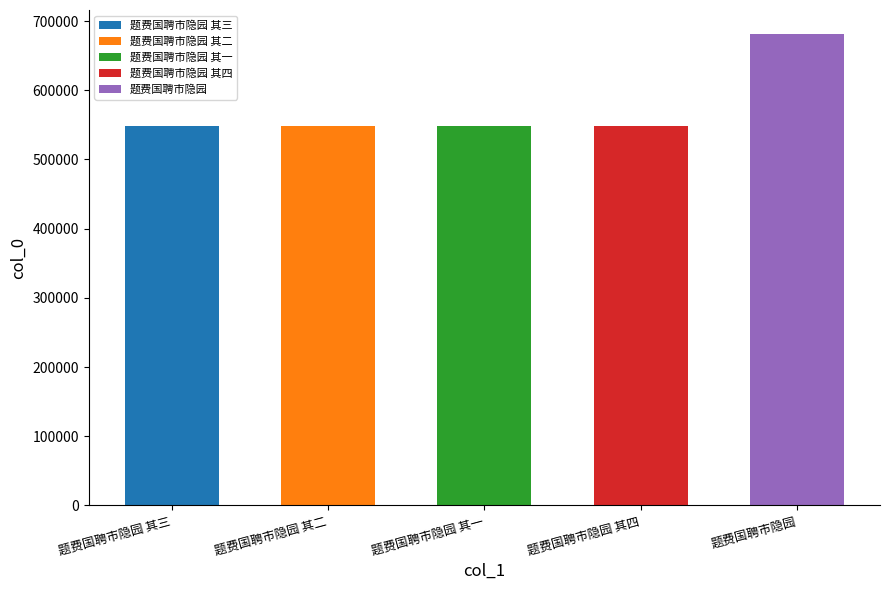

What is the value of the 1st bar from the left?

548675